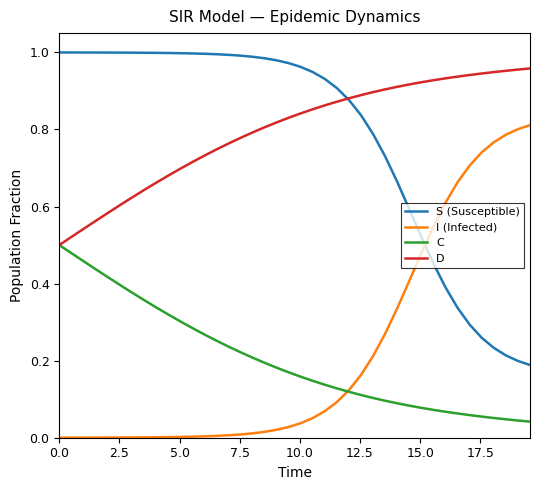

True or false: I (Infected) and S (Susceptible) intersect in this chart.

True